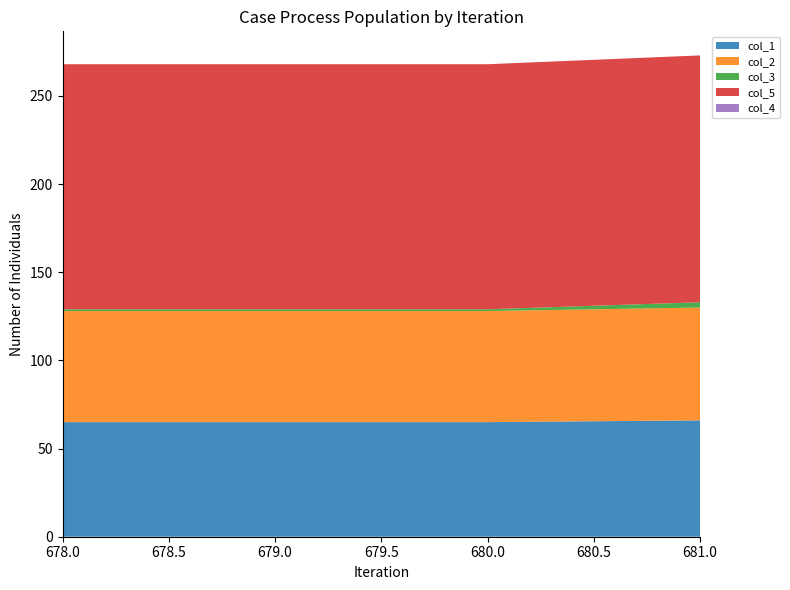

Reading left to right, extract all data points from this chart.

col_1: 65	65	65	66
col_2: 63	63	63	64
col_3: 1	1	1	3
col_5: 139	139	139	140
col_4: 0	0	0	0